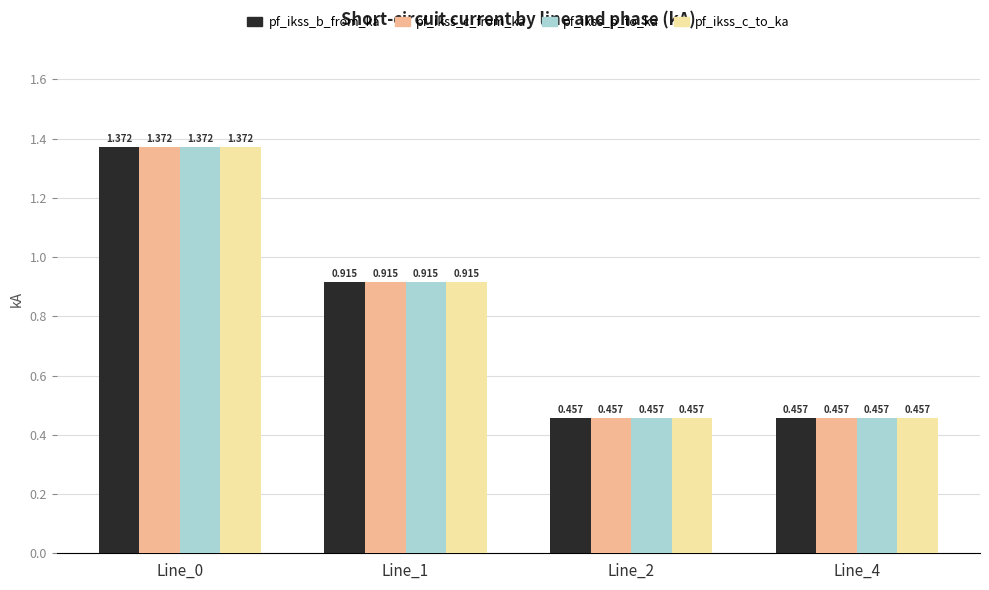

Are the bars horizontal?

No